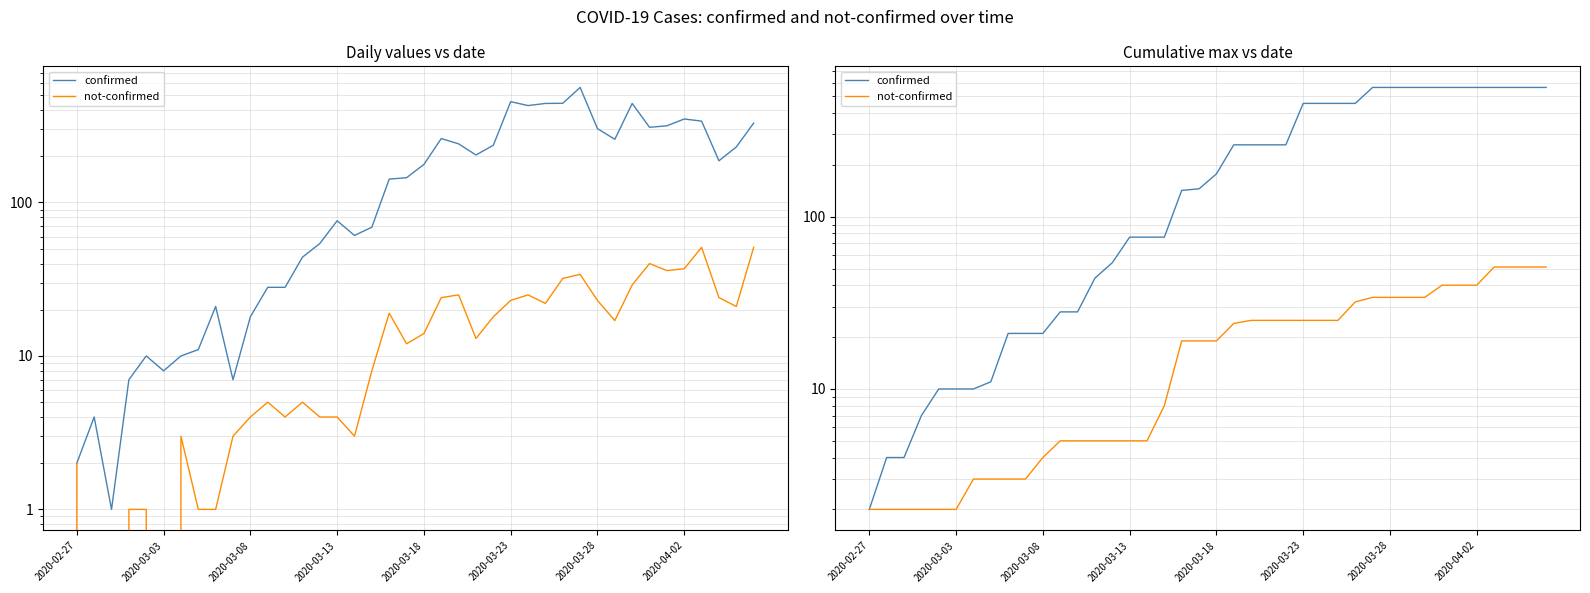

True or false: confirmed and not-confirmed cross at least once.

False